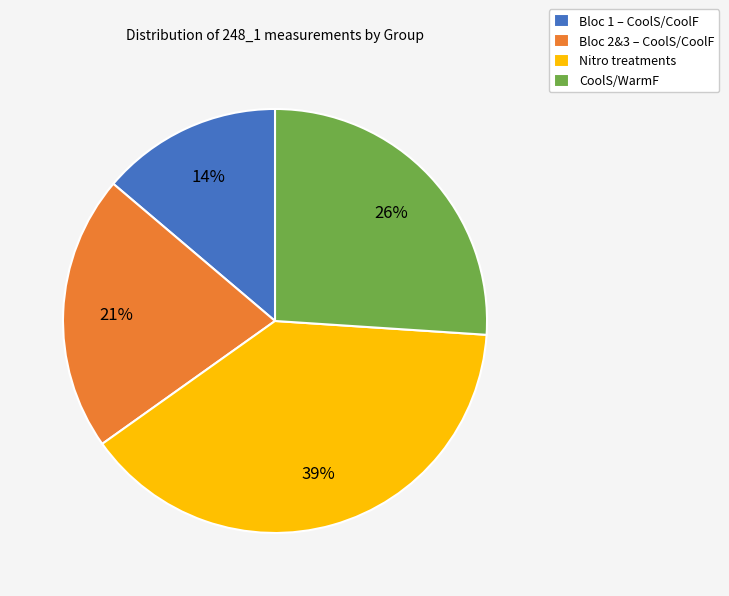

How many slices are in this pie chart?

4